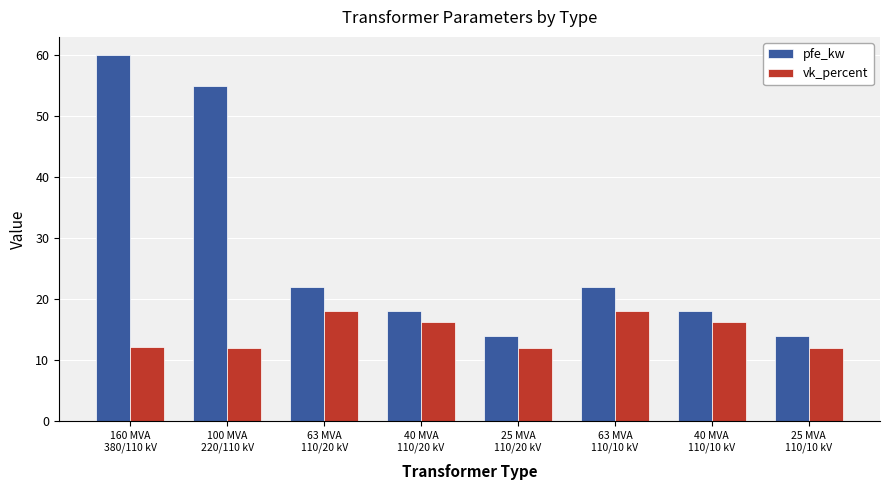

How many values in the pfe_kw series are below 22?

4